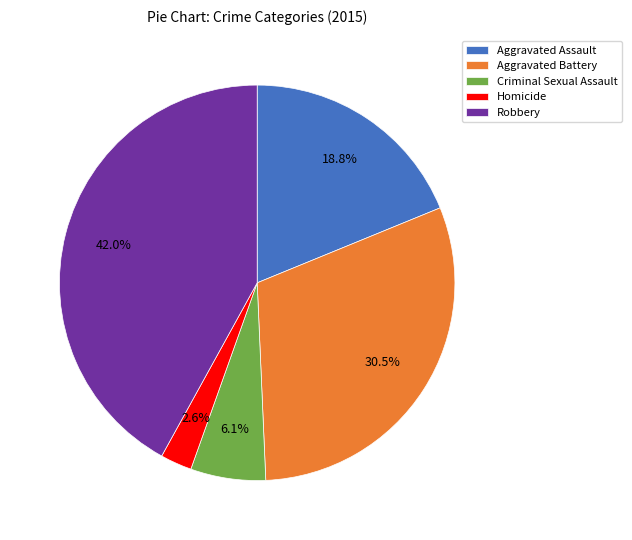

Is the sum of Aggravated Battery and Homicide greater than half?

No